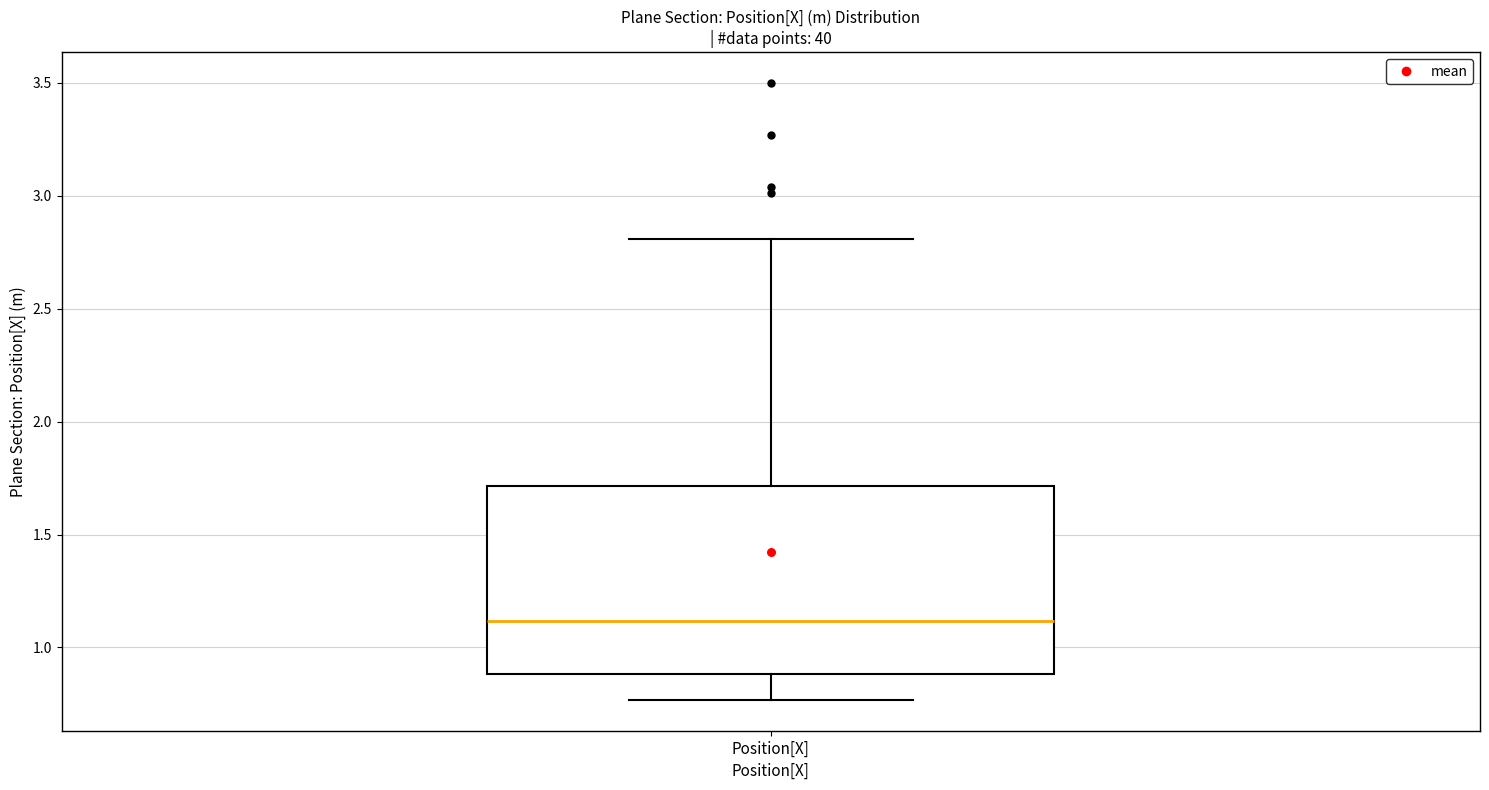

Where does the median line of the box for Position[X] sit on the y-axis? The values are not printed on the chart, so give them approximately, as read against the axis.

1.10